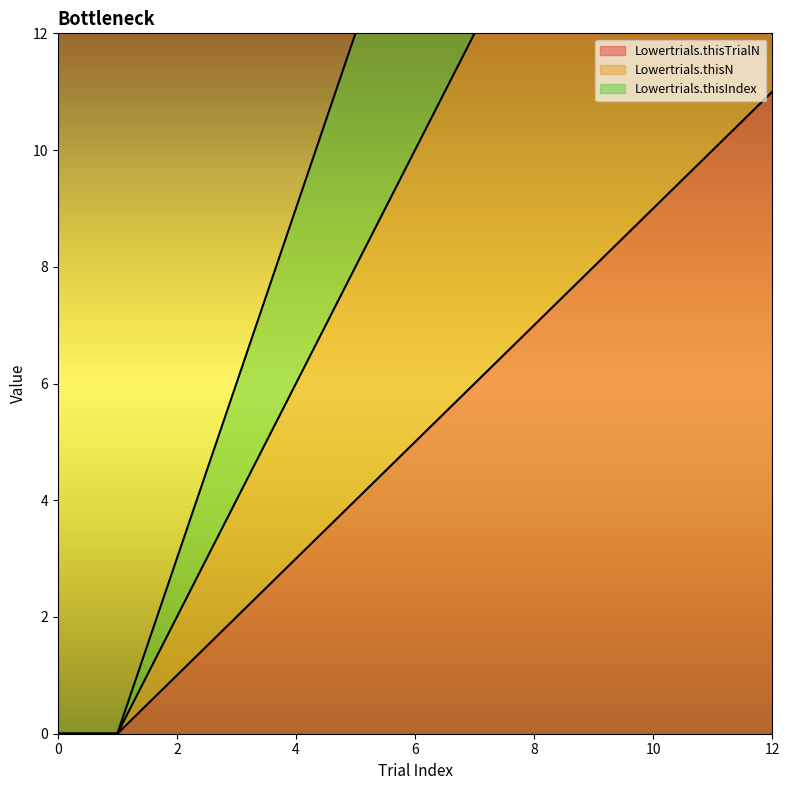

True or false: Lowertrials.thisTrialN has a value of 3 at 4.

True